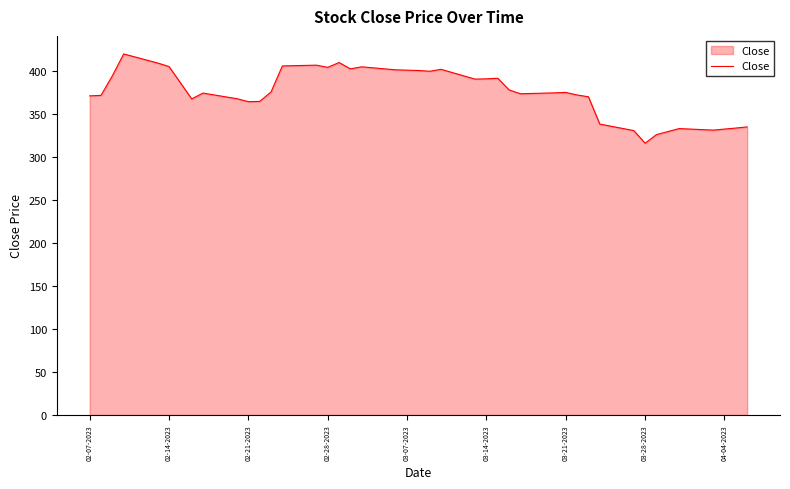

What is the smallest value displayed?

316.3